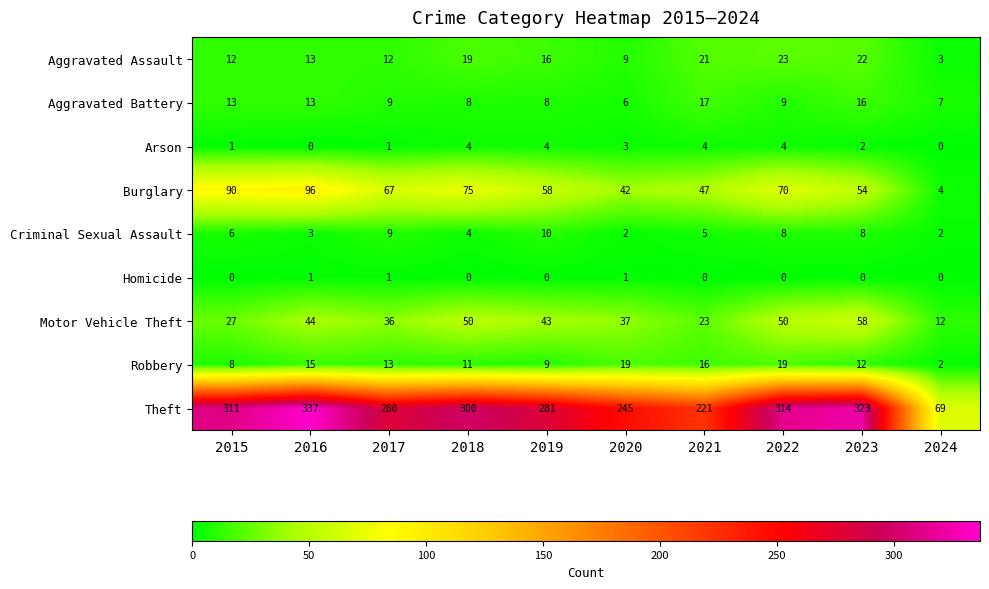

At which label does Theft first exceed 300?

2015